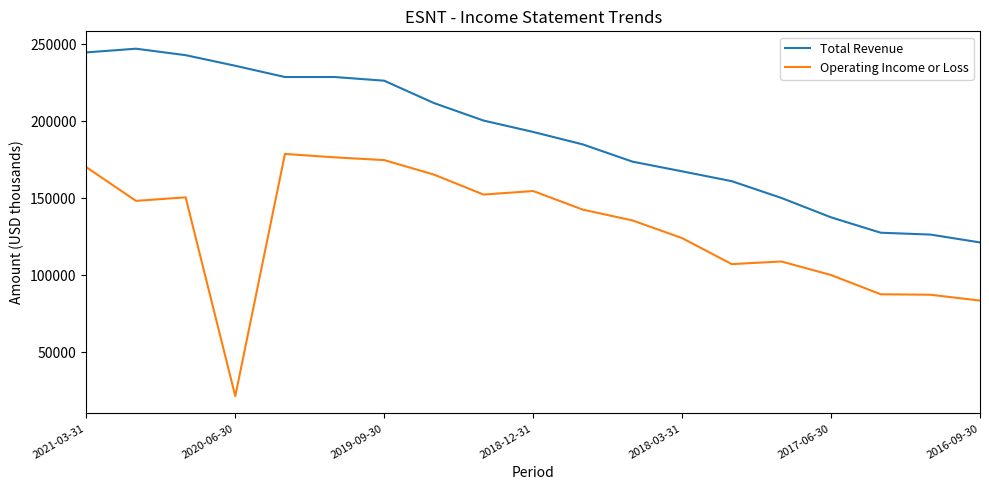

Which series has the widest spread of values?

Operating Income or Loss